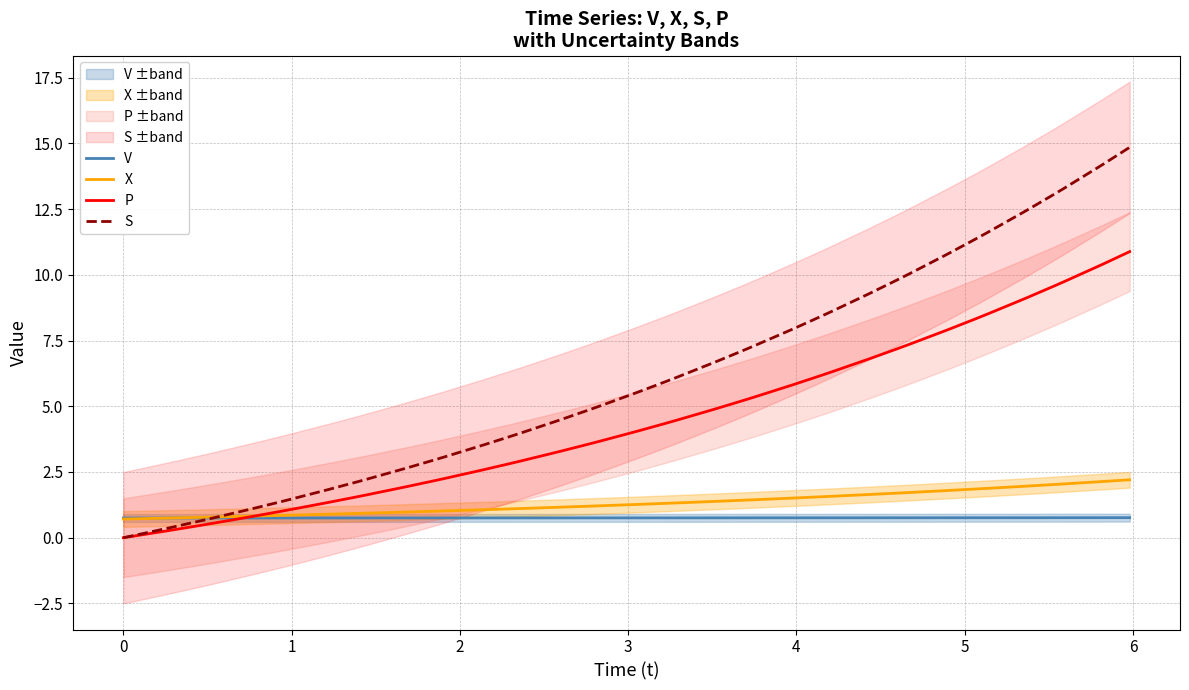

True or false: V has more than 2 points higher than both neighbors.

False